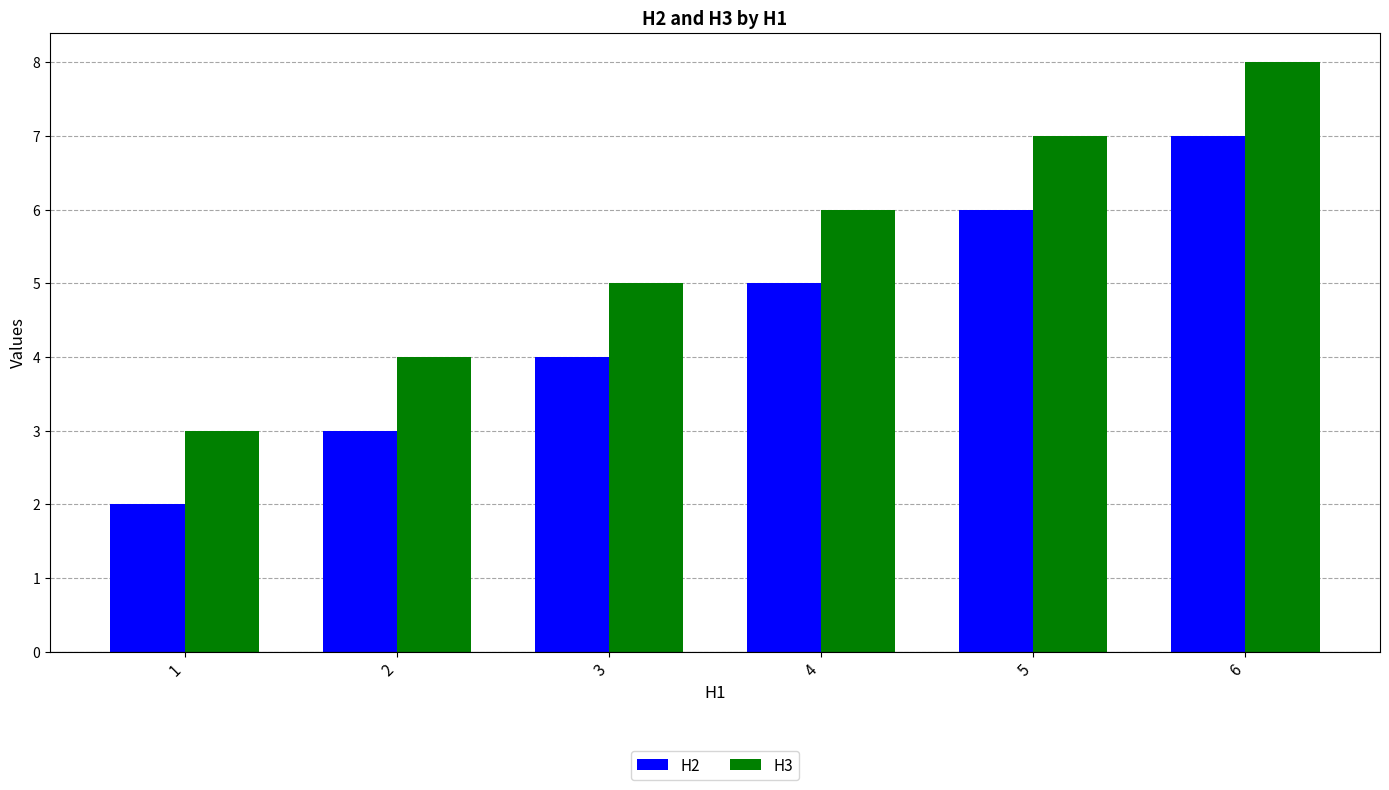

How many bars are there in total?

12